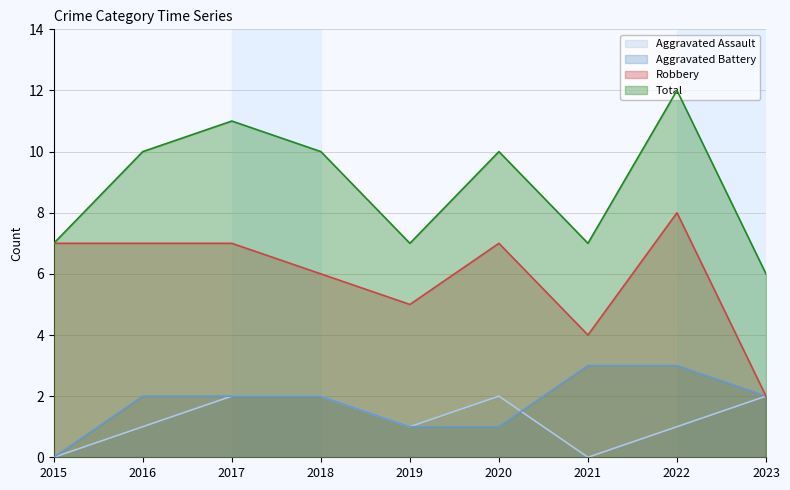

What is the difference between the maximum and minimum values in the Total series?

6